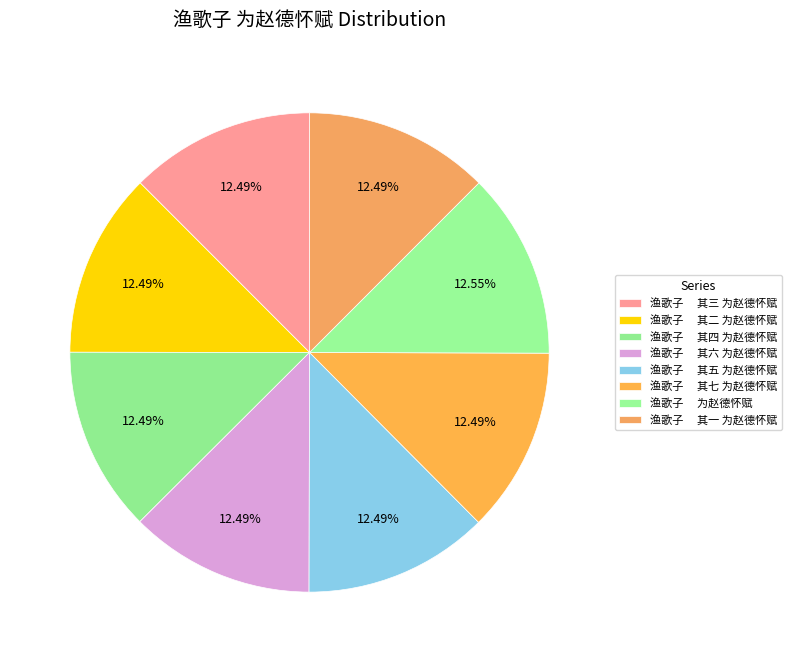

How many slices are in this pie chart?

8